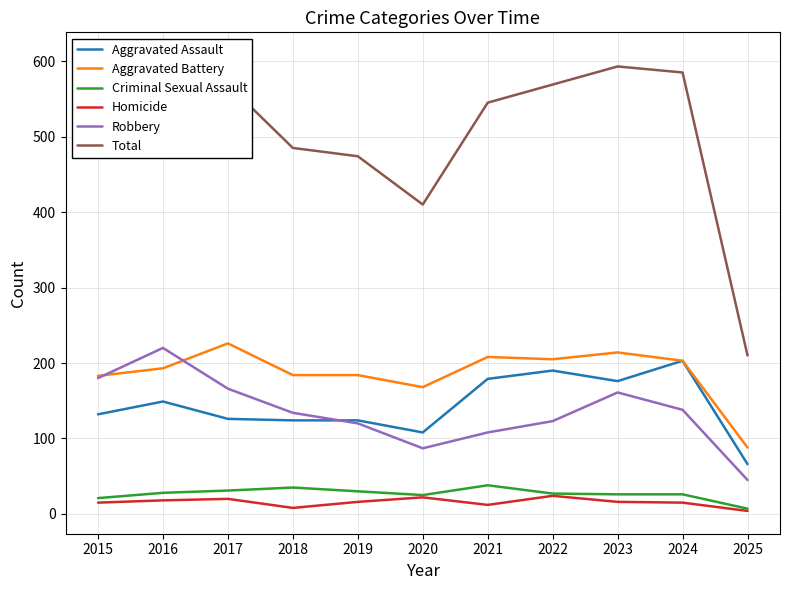

True or false: Criminal Sexual Assault and Total intersect in this chart.

False